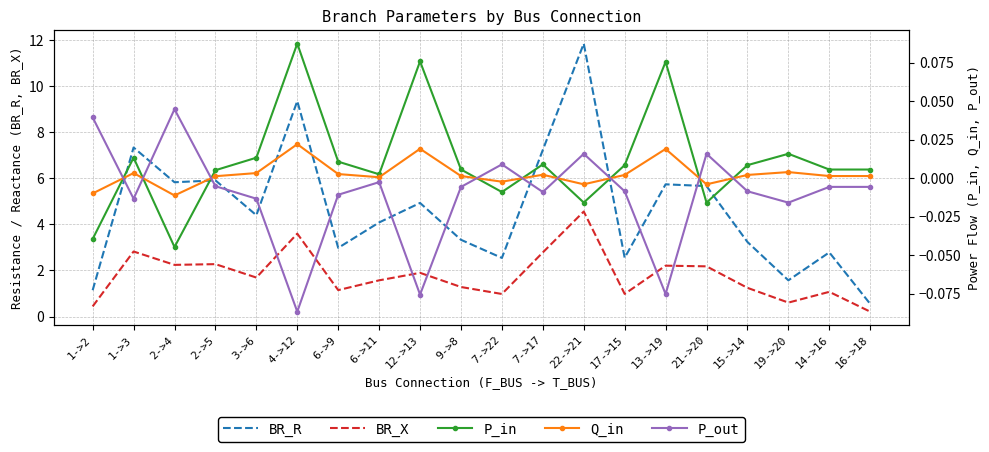

The BR_R series shows 3.2 at 15->14. True or false?

True